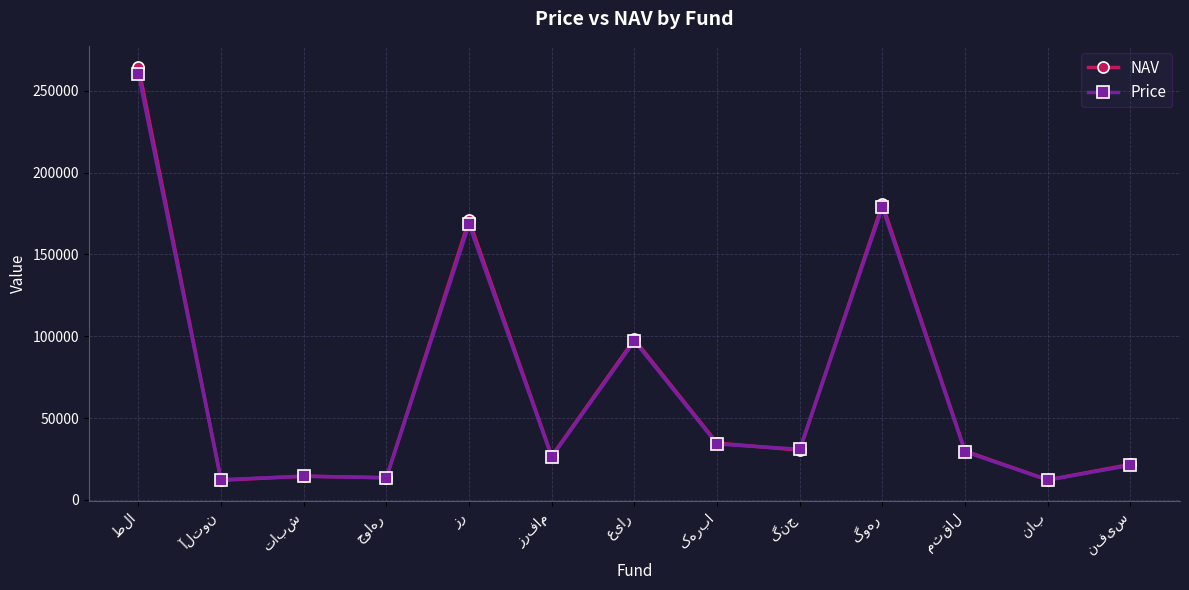

True or false: Price has more than 1 points higher than both neighbors.

True